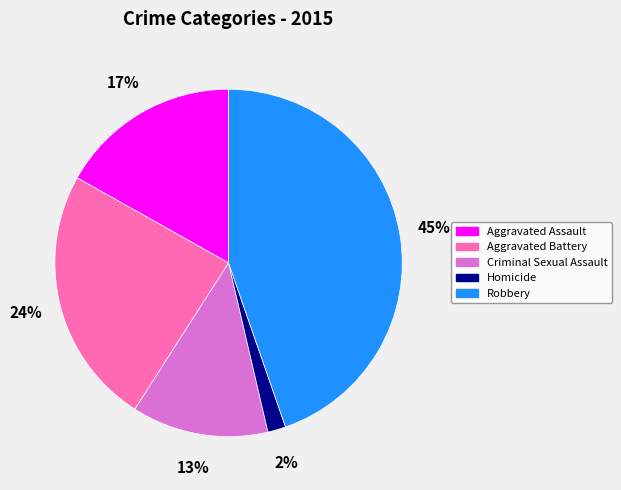

To the nearest percent, what is the difference between the Aggravated Assault and Homicide slice percentages?

15%